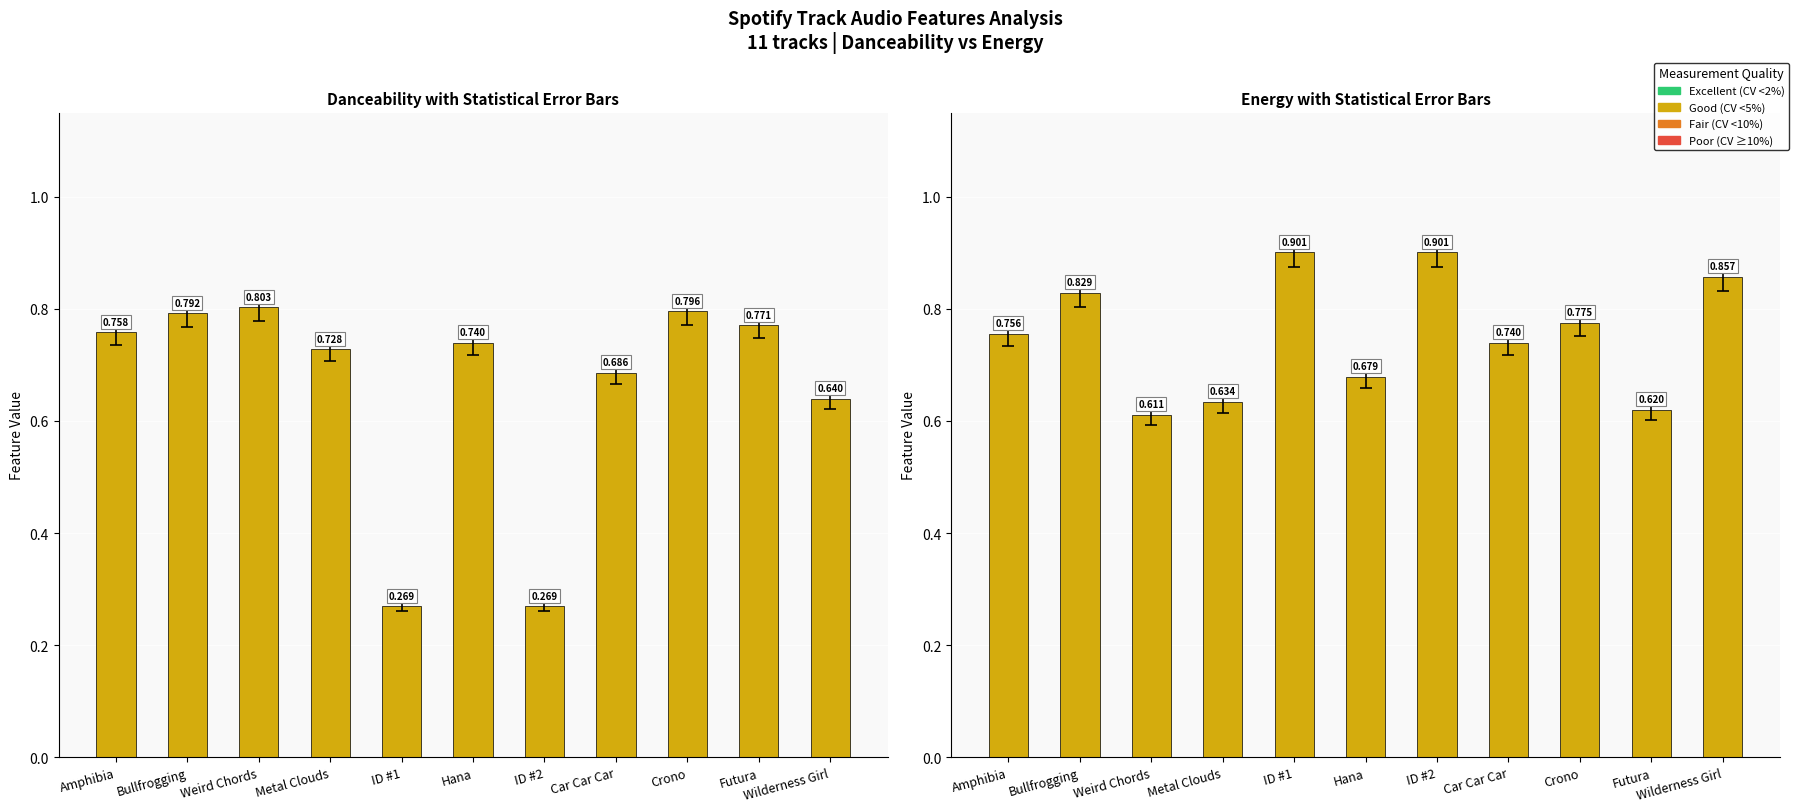

How many series are shown in this chart?

2